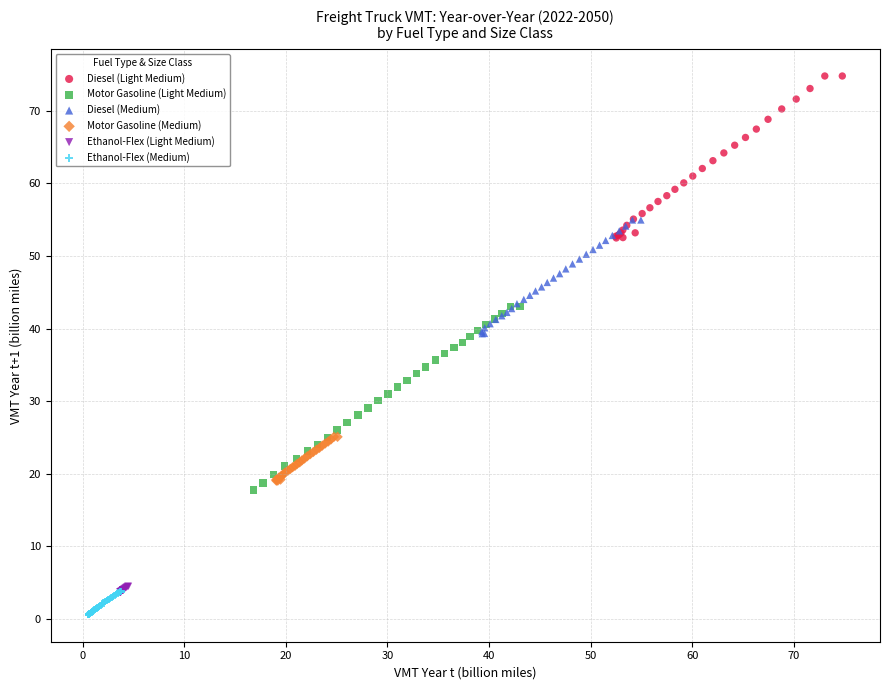

Which series reaches the maximum Y coordinate?

Diesel (Light Medium)